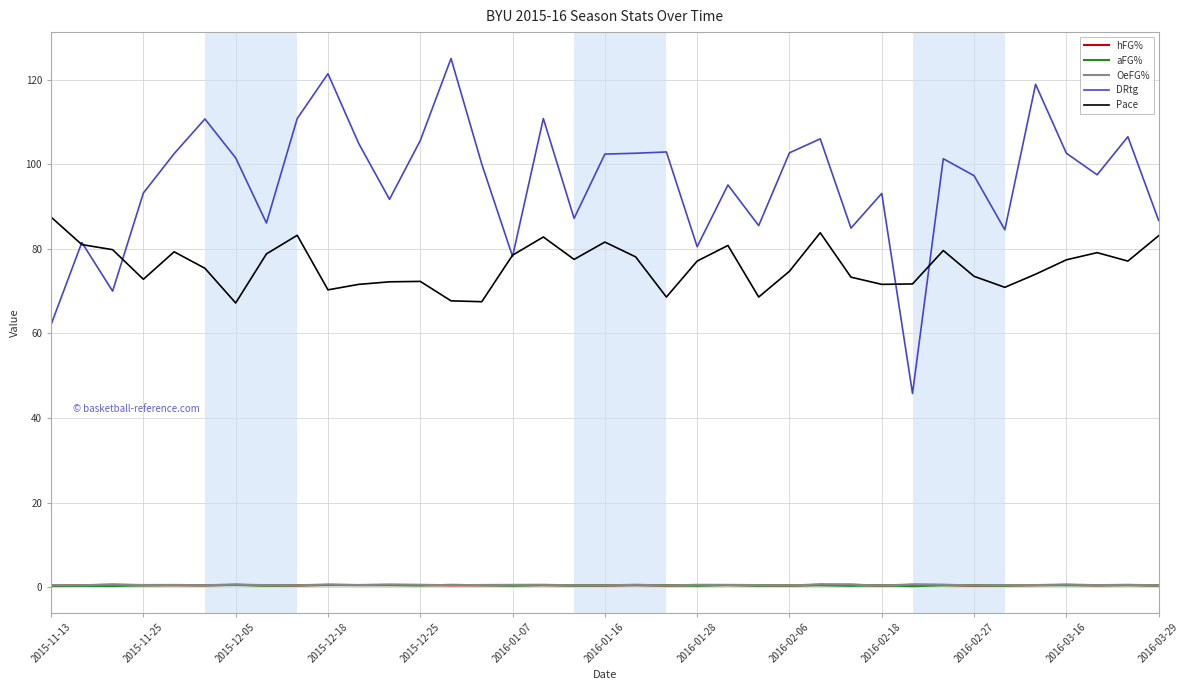

Which series has the largest total across all categories?

DRtg